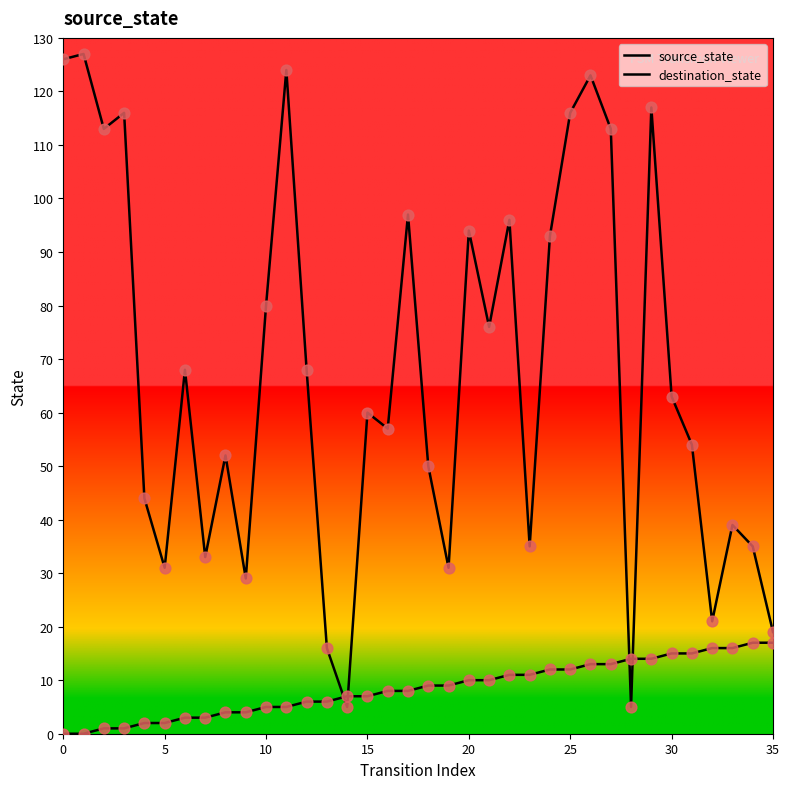

How many lines are shown in the chart?

2